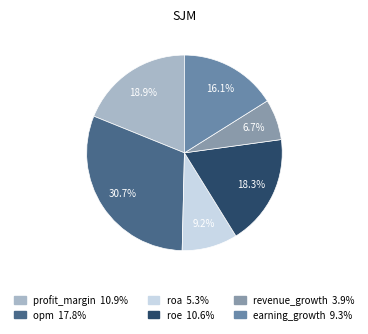

Is there a majority slice in this chart?

No